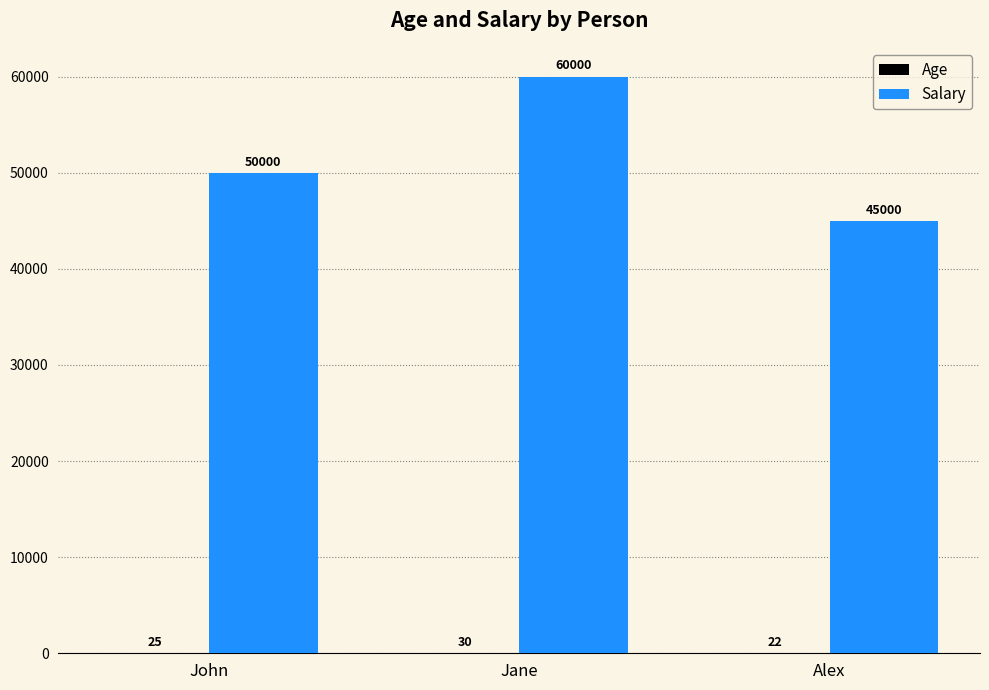

The value of Salary at Alex is 45000. True or false?

True